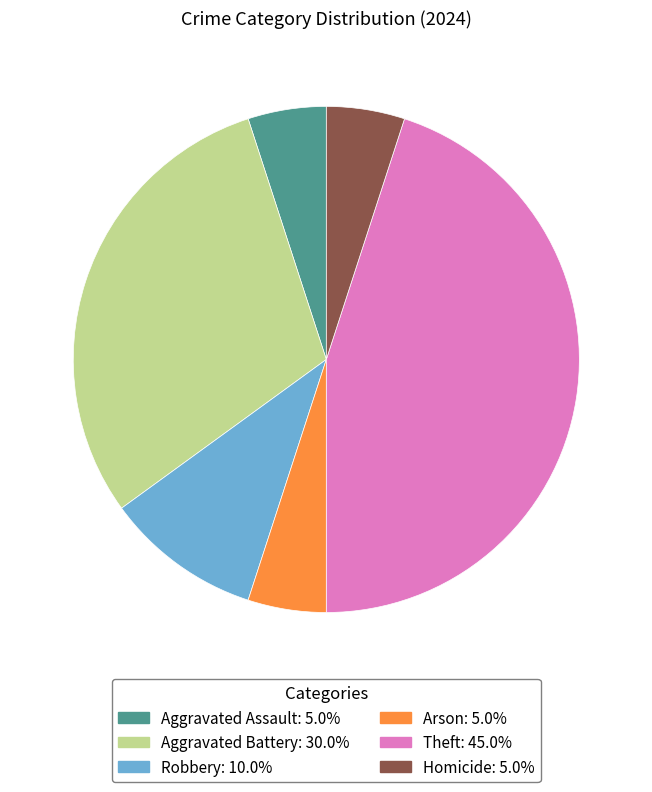

Does any single category account for the majority?

No